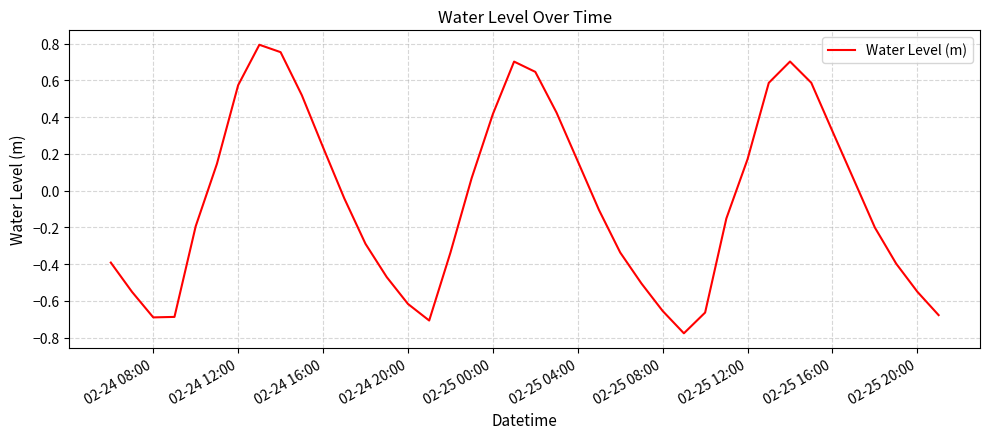

What is the difference between the maximum and minimum values?

1.6